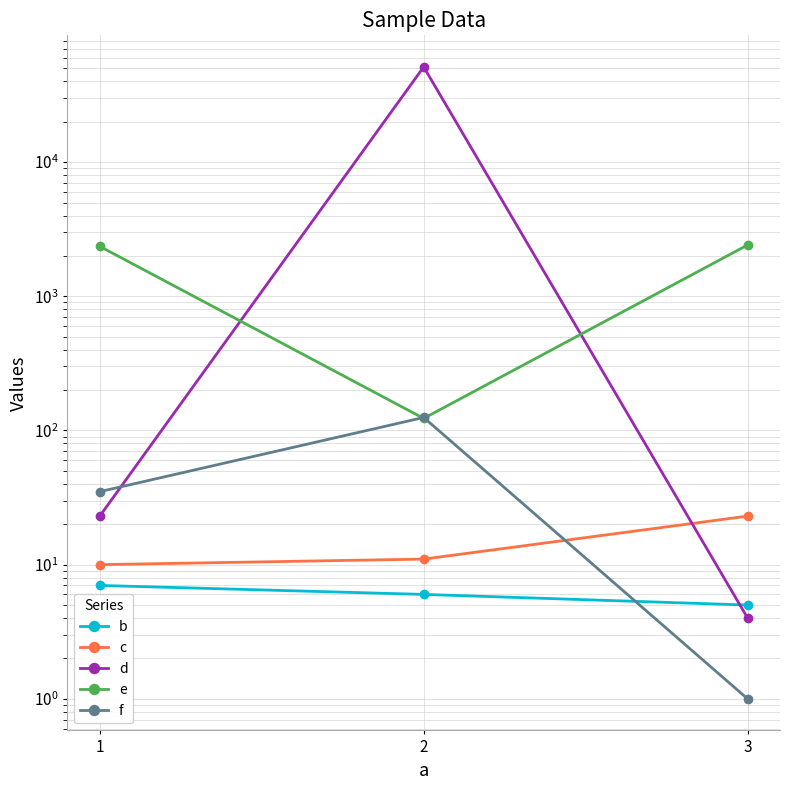

How many data points in d are above 23?

1